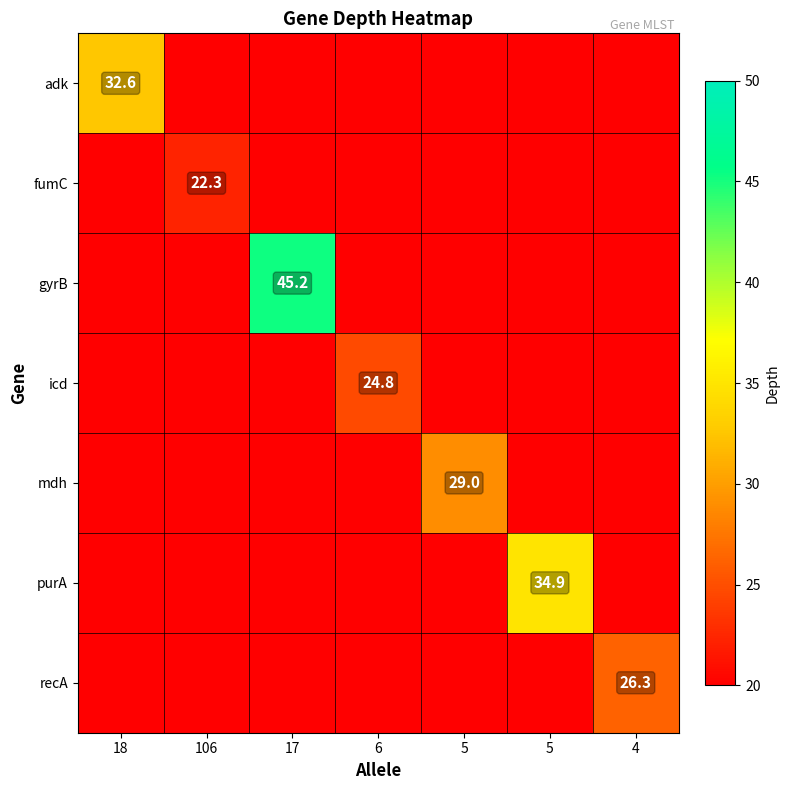

How many values in gyrB are above zero?

1